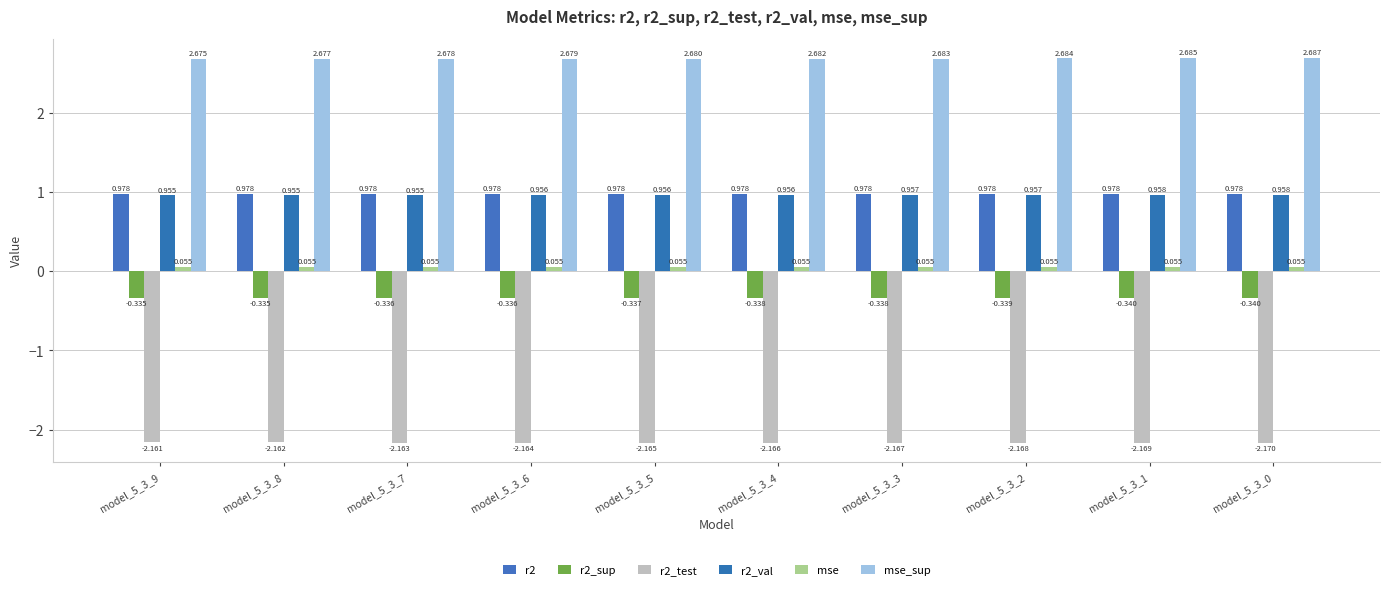

Reading right to left, list all the values displayed in this chart.

r2: 1.0	1.0	1.0	1.0	1.0	1.0	1.0	1.0	1.0	1.0
r2_sup: -0.3	-0.3	-0.3	-0.3	-0.3	-0.3	-0.3	-0.3	-0.3	-0.3
r2_test: -2.2	-2.2	-2.2	-2.2	-2.2	-2.2	-2.2	-2.2	-2.2	-2.2
r2_val: 1.0	1.0	1.0	1.0	1.0	1.0	1.0	1.0	1.0	1.0
mse: 0.1	0.1	0.1	0.1	0.1	0.1	0.1	0.1	0.1	0.1
mse_sup: 2.7	2.7	2.7	2.7	2.7	2.7	2.7	2.7	2.7	2.7